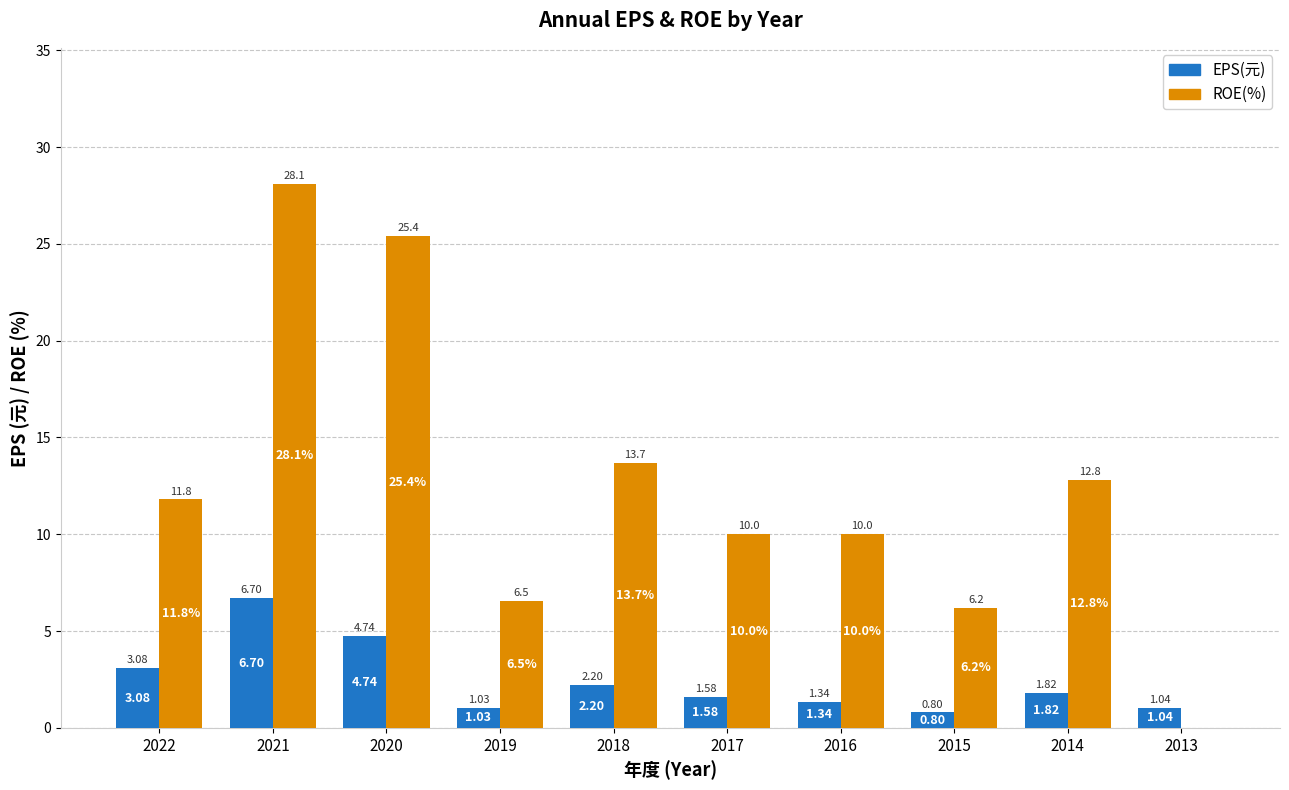

What is the total value across all series at 2022?

14.9